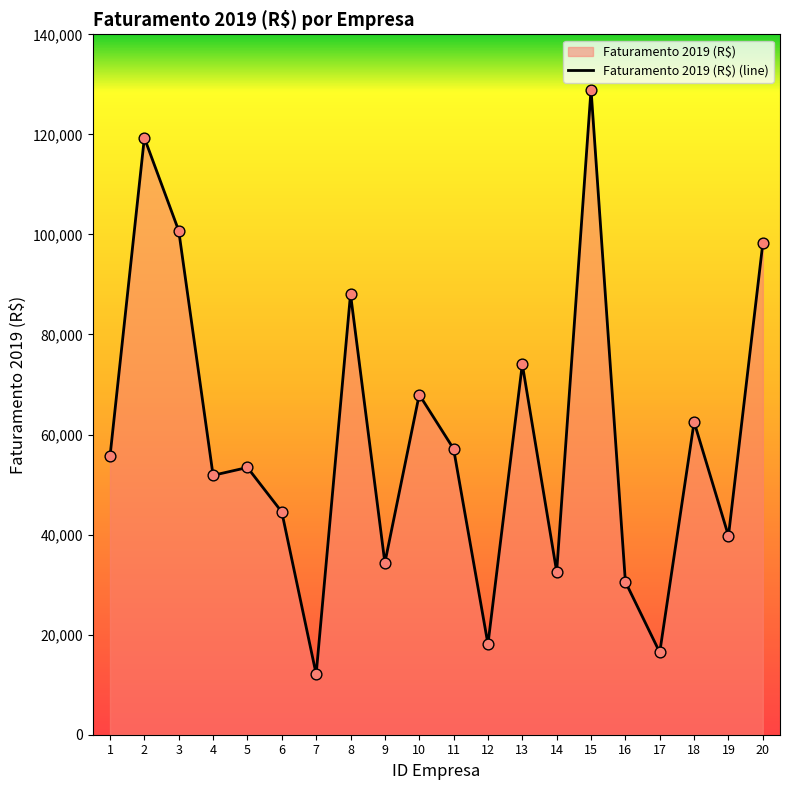

Which has a higher value, 3 or 13?

3